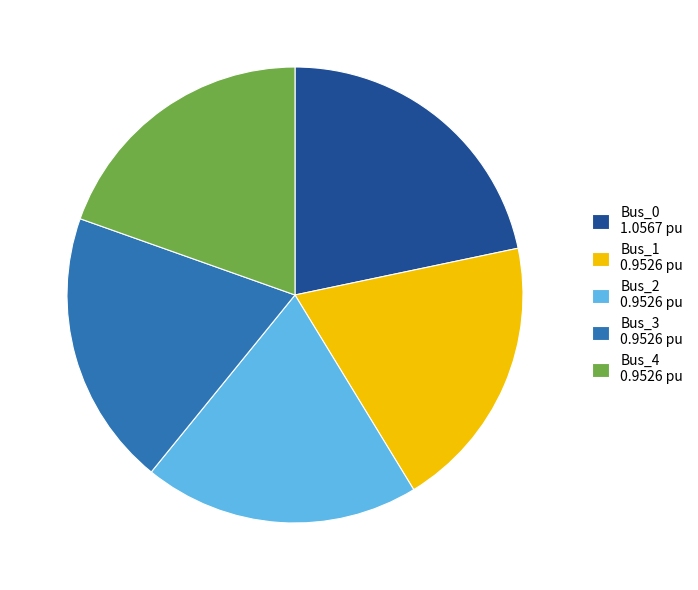

Between Bus_3 0.9526 pu and Bus_0 1.0567 pu, which is larger?

Bus_0 1.0567 pu